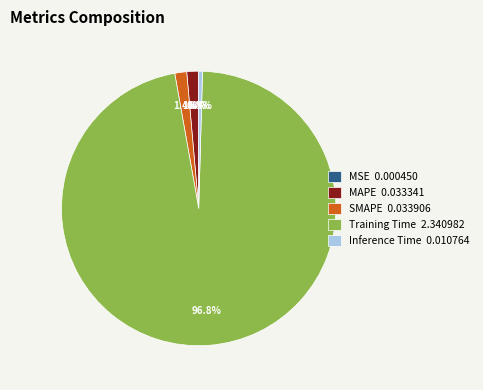

Between SMAPE 0.033906 and Inference Time 0.010764, which is larger?

SMAPE 0.033906